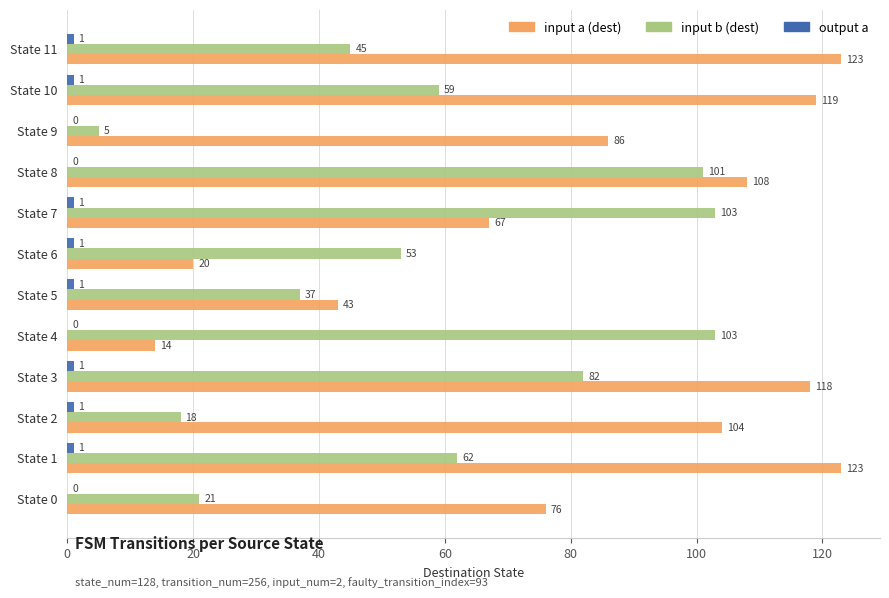

What is the greatest value displayed?

123